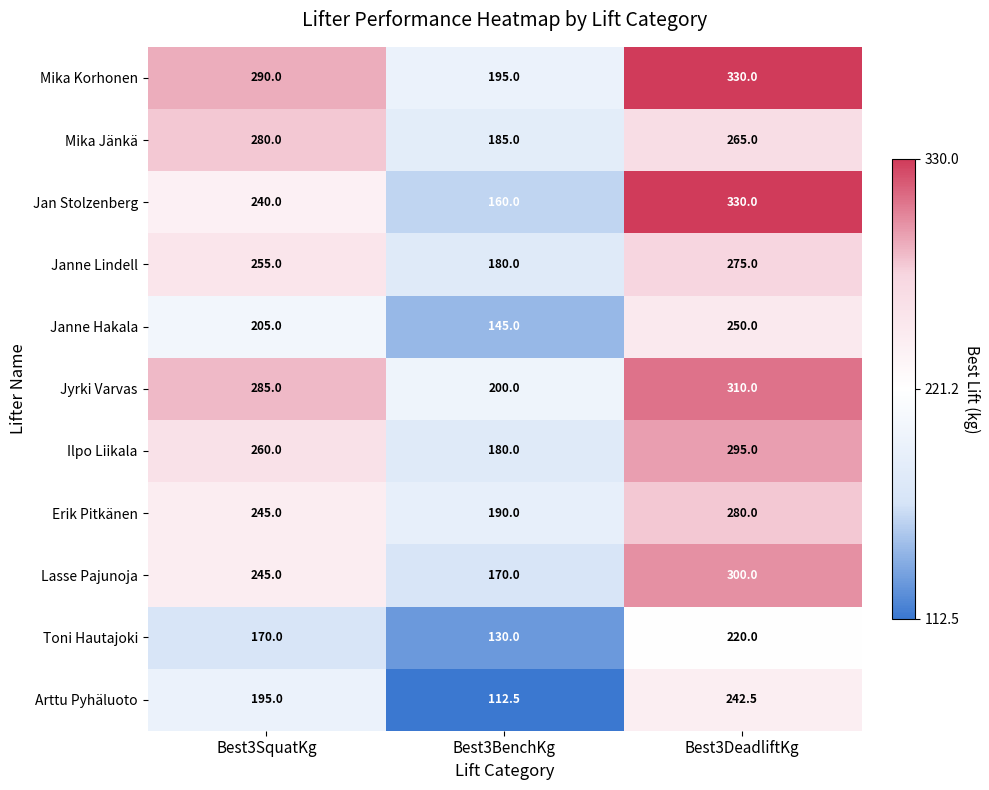

What is the average value of the Janne Hakala series?

200.0